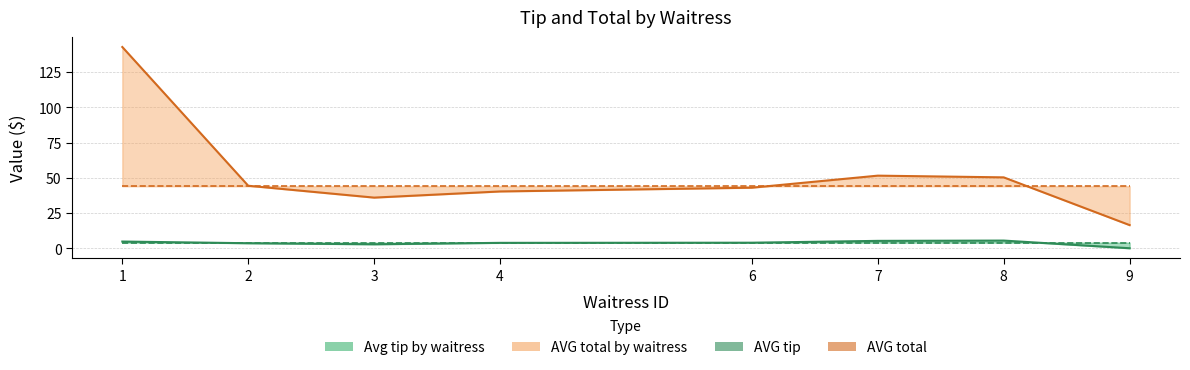

True or false: AVG tip and AVG total intersect in this chart.

False